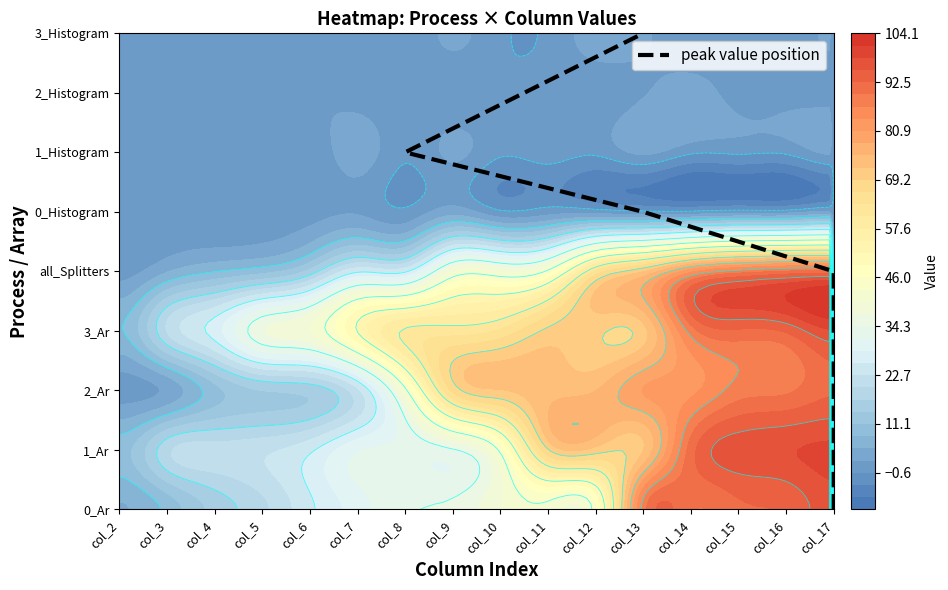

How many positive values are there?

8